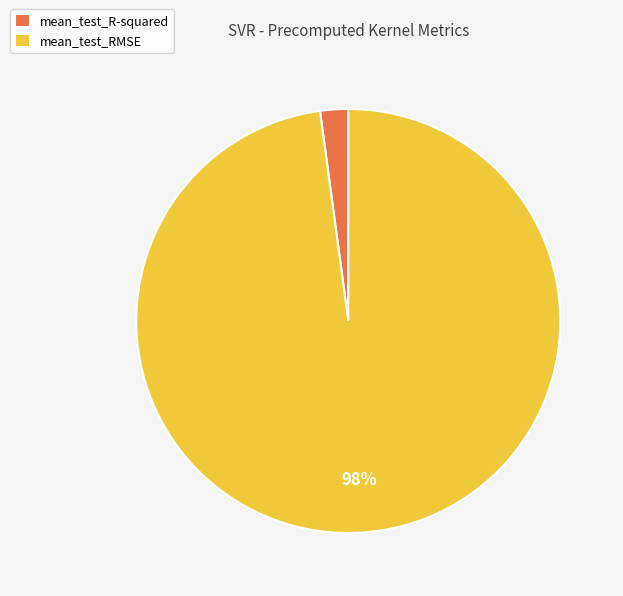

True or false: mean_test_RMSE accounts for 98% of the total.

True